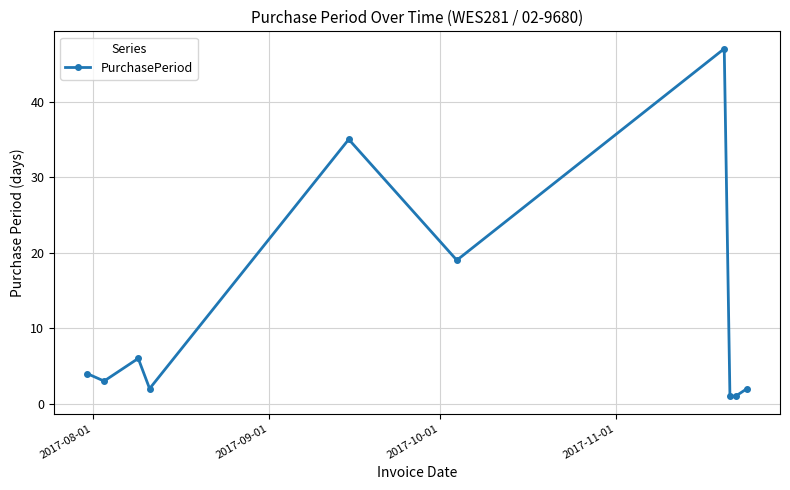

What is the average value?

12